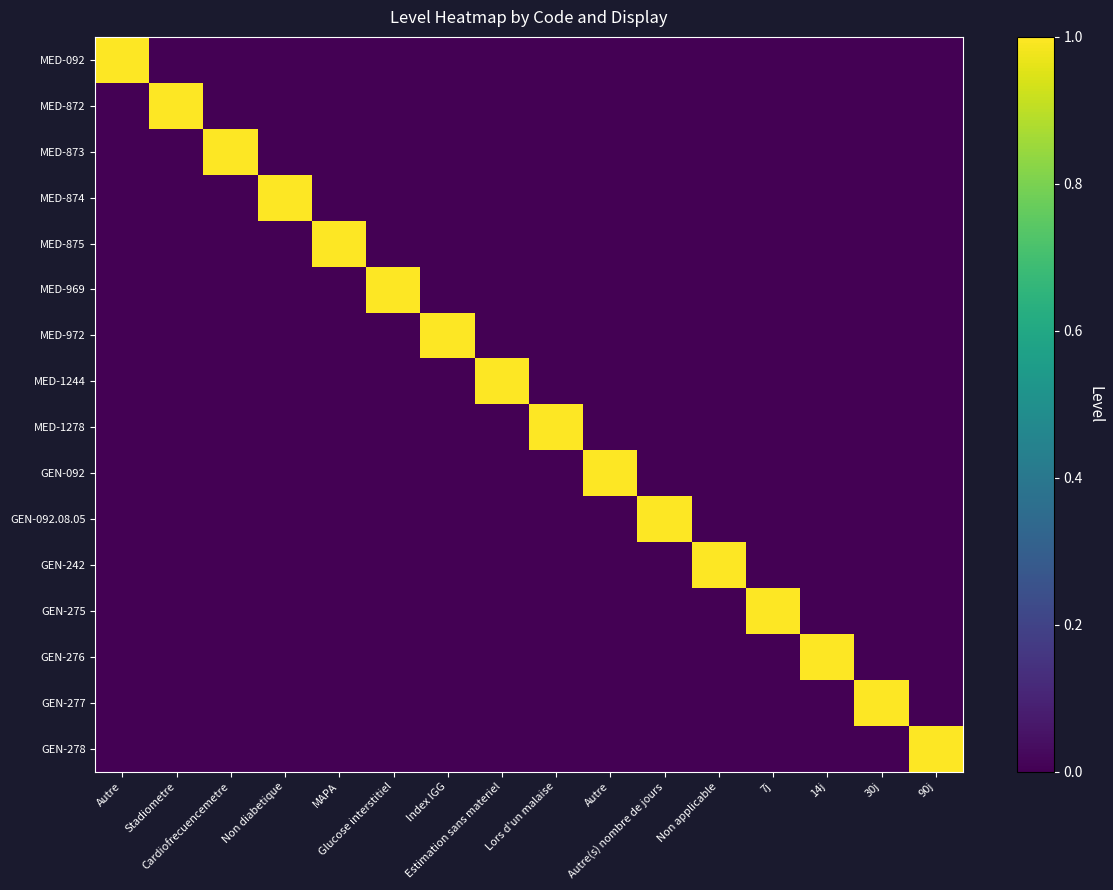

Which label corresponds to the smallest value in the chart?

Stadiometre